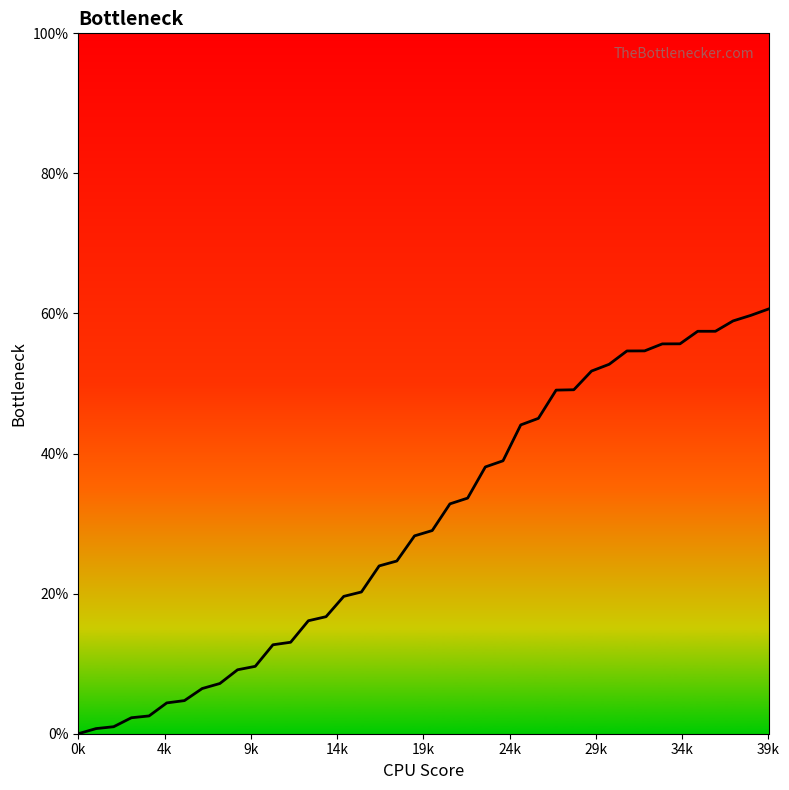

What is the difference between the maximum and minimum values?

60.6